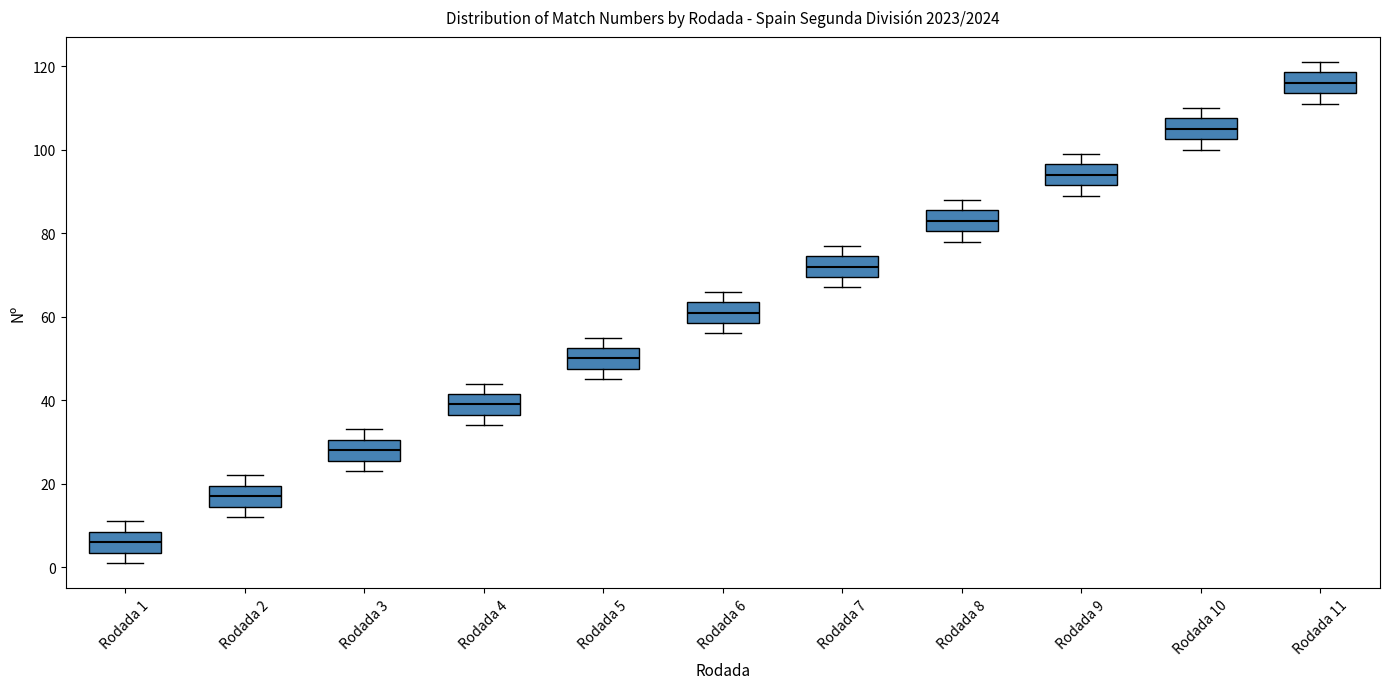

Where is the upper edge of the box for Rodada 11 on the y-axis? The values are not printed on the chart, so give them approximately, as read against the axis.

118